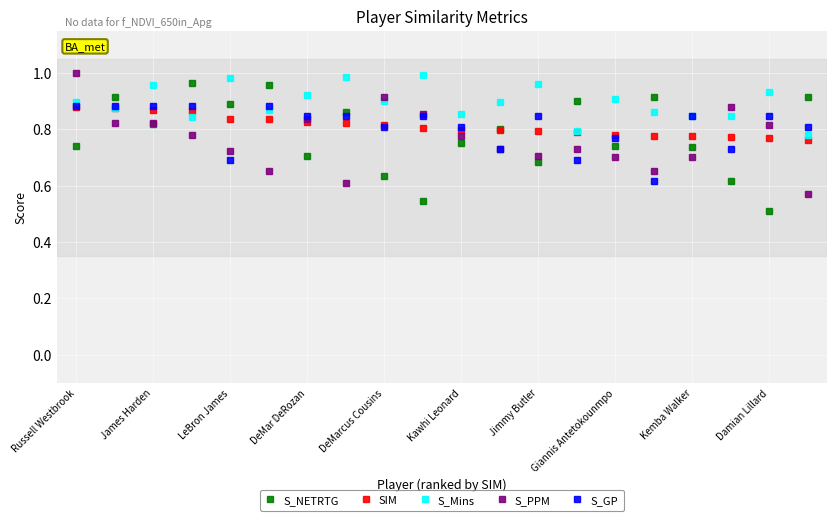

In S_PPM, how many points are higher than both neighbors (excluding endpoints)?

4